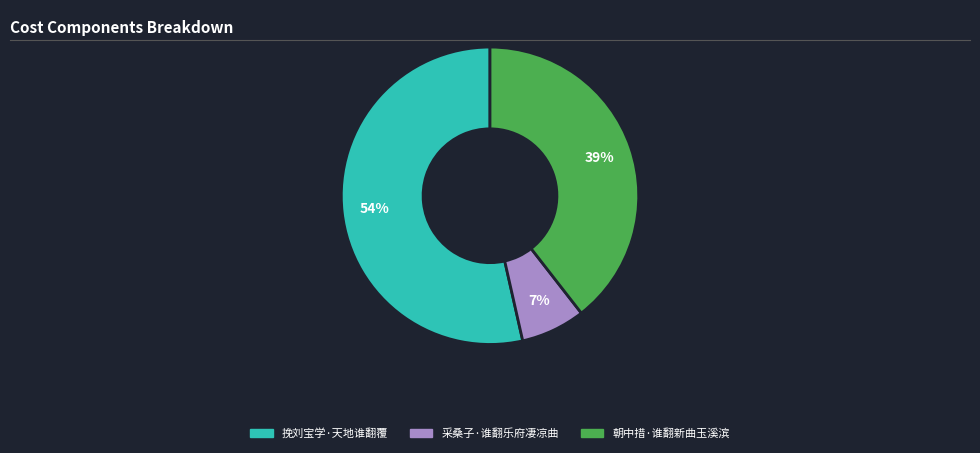

What is the largest slice in the pie chart?

挽刘宝学·天地谁翻覆